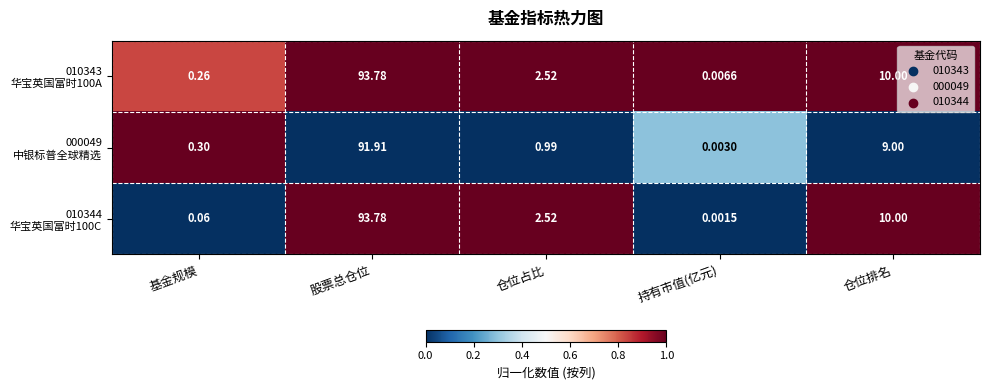

Which category has the highest value across all series?

股票总仓位